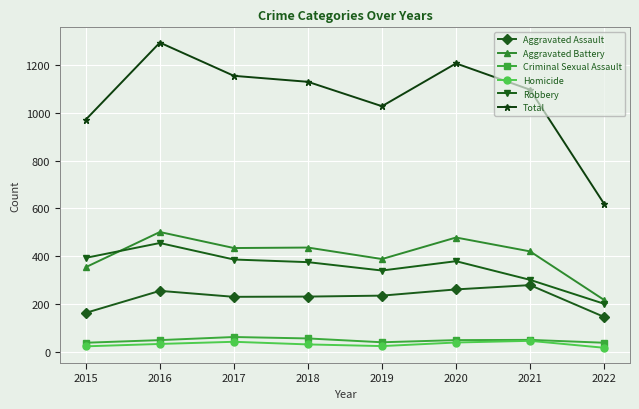

The Criminal Sexual Assault series shows 62 at 2017. True or false?

True